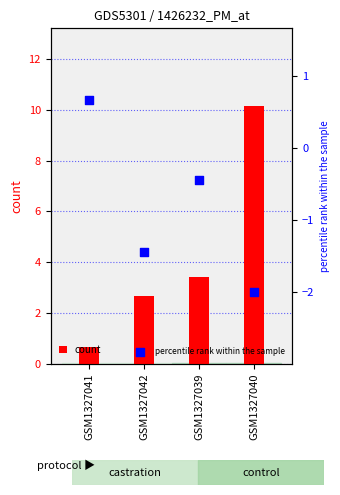

Which series has the largest Y range (max minus min)?

count